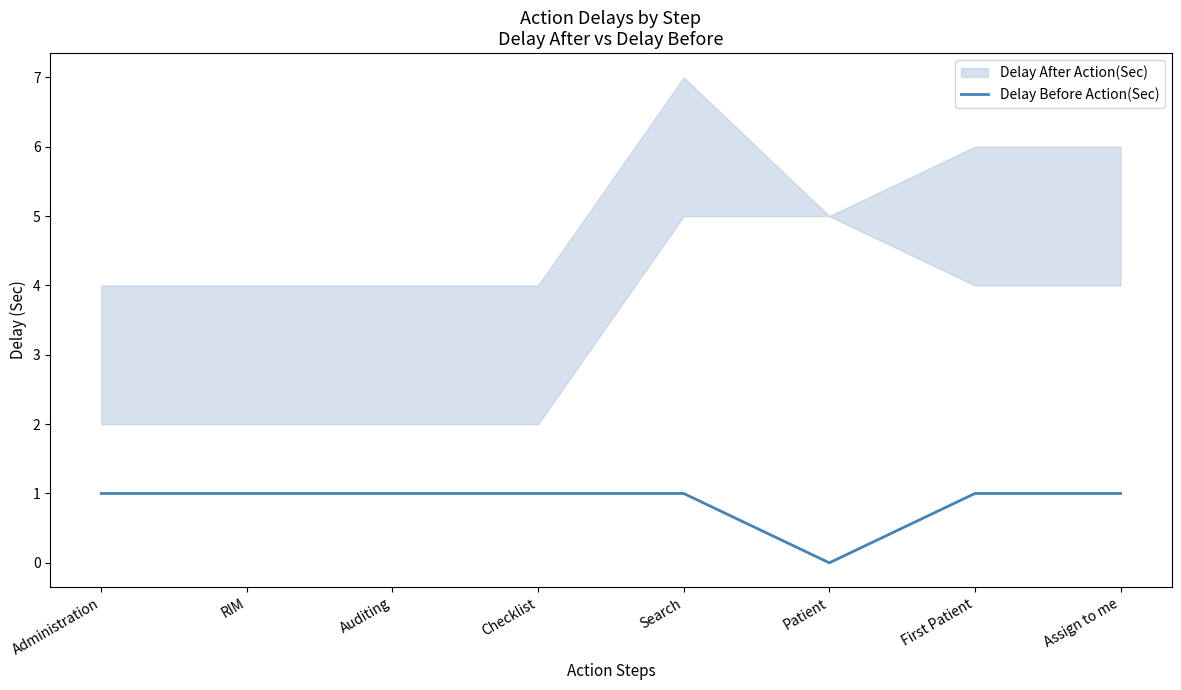

What position from the right is Auditing?

6